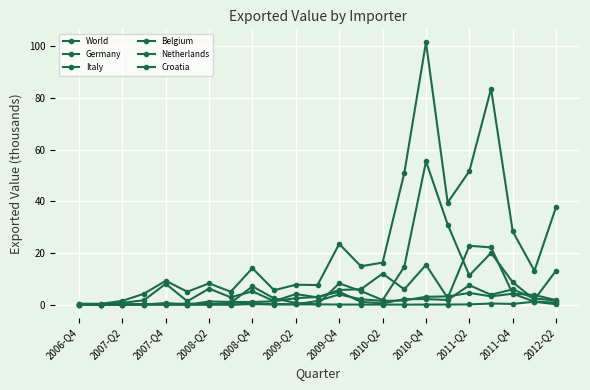

Does the chart display data point markers on the line(s)?

Yes